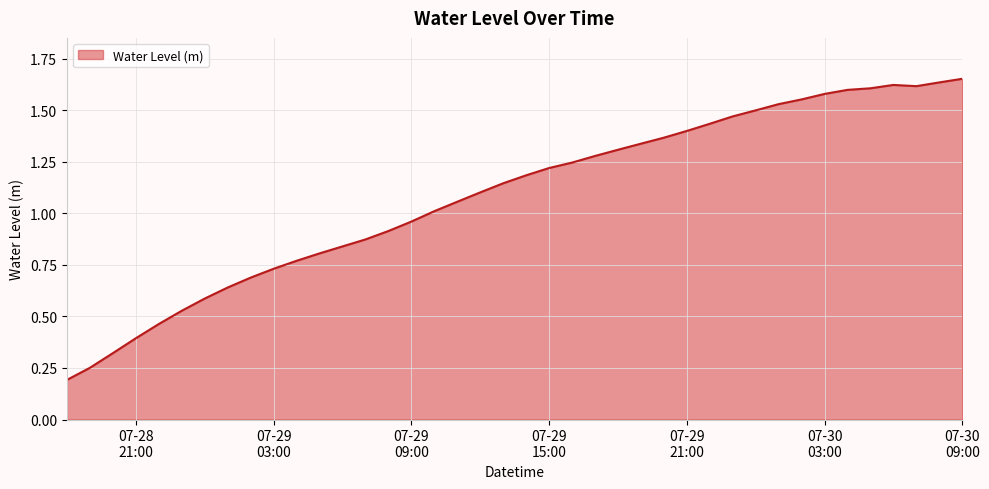

How many lines are shown in the chart?

1